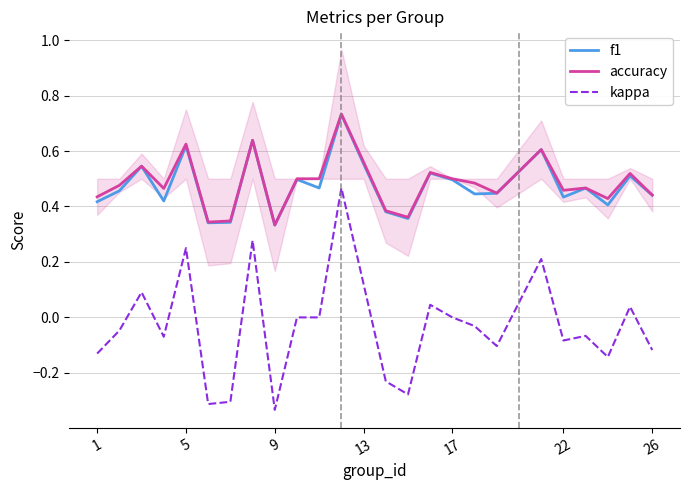

True or false: kappa and accuracy intersect in this chart.

False